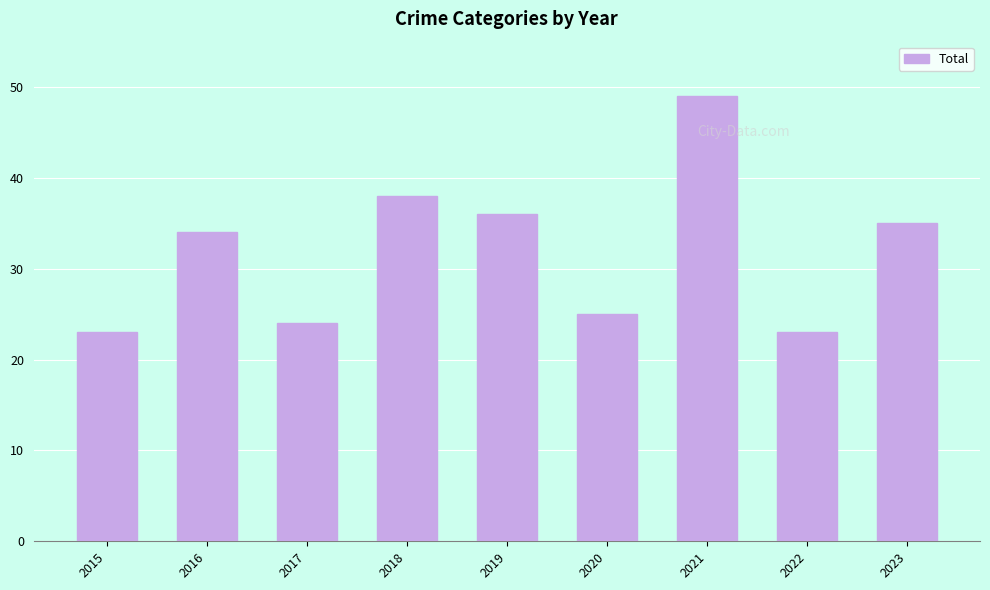

What is the average value?

32